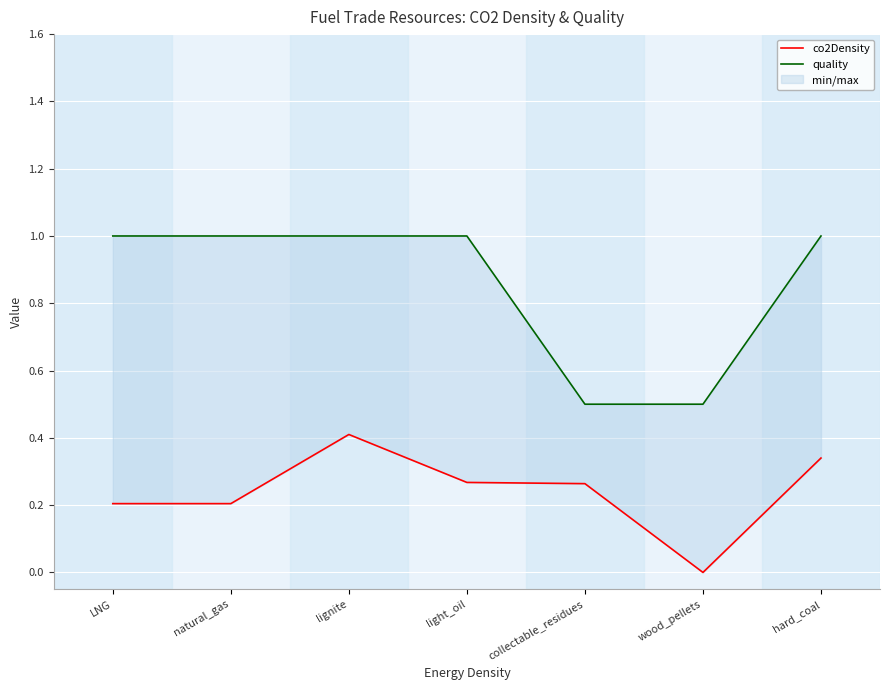

How many quality values are between 0 and 1?

7